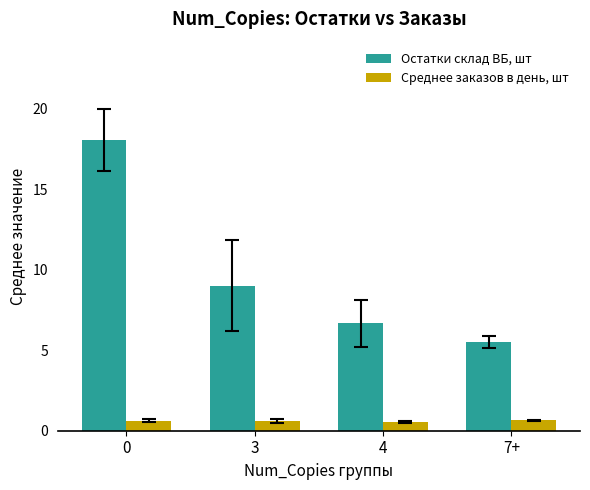

How many bars are there in total?

8